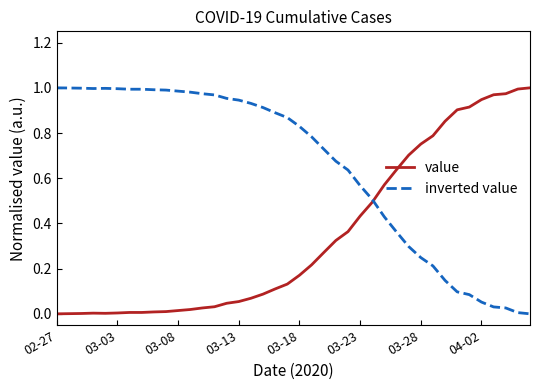

Which series has the largest total across all categories?

inverted value